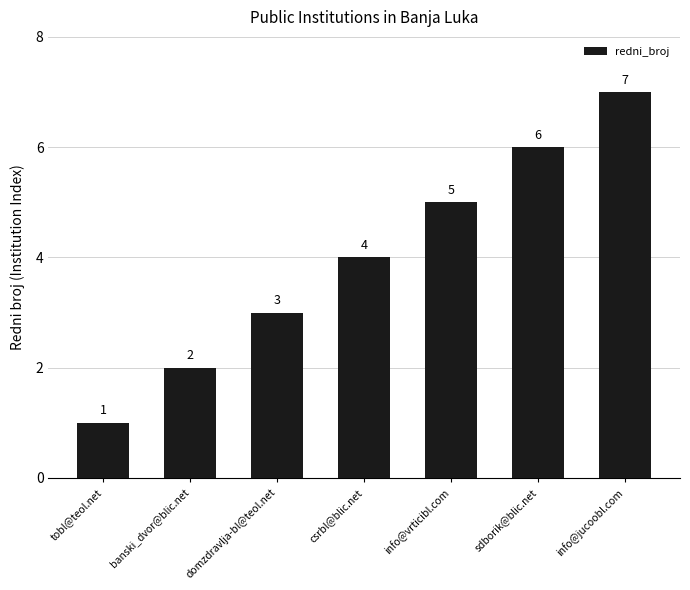

What is the greatest value displayed?

7